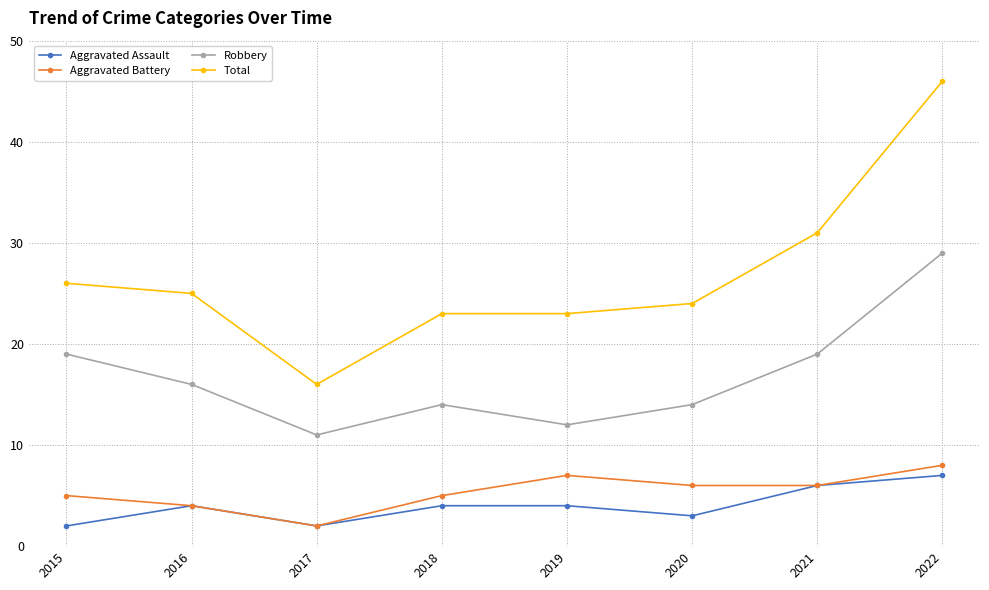

True or false: Total has more than 2 points higher than both neighbors.

False